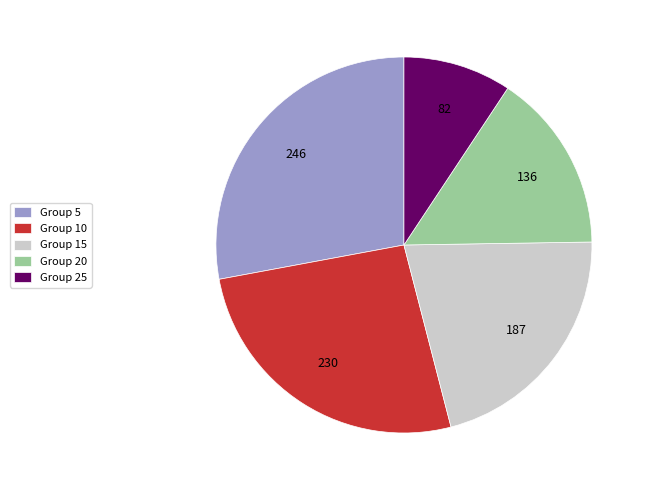

What is the smallest slice in the pie chart?

Group 25